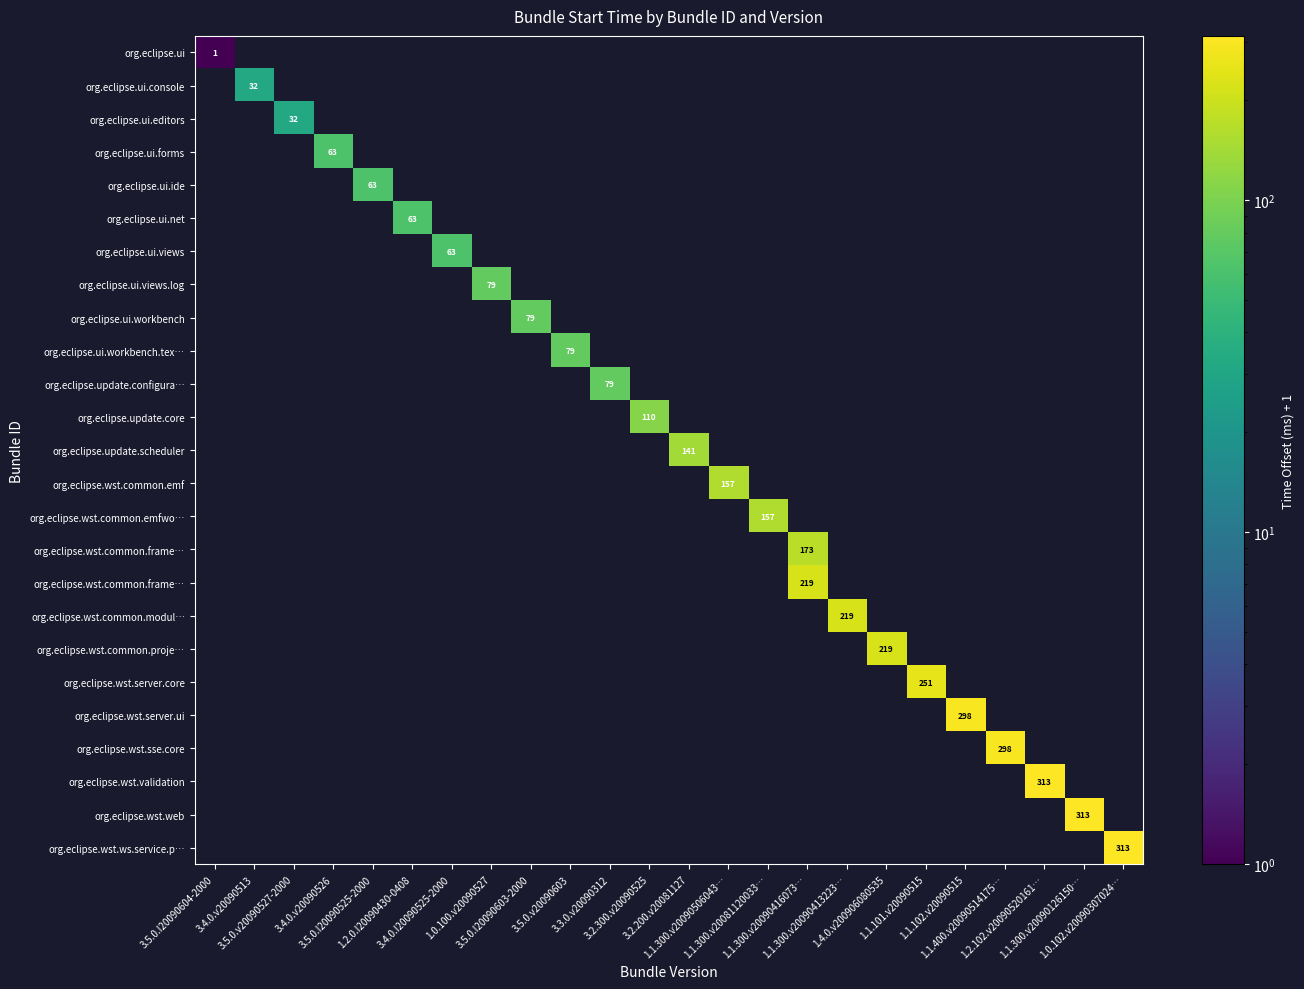

At which category does the chart reach its peak across all series?

1.2.102.v20090520161…